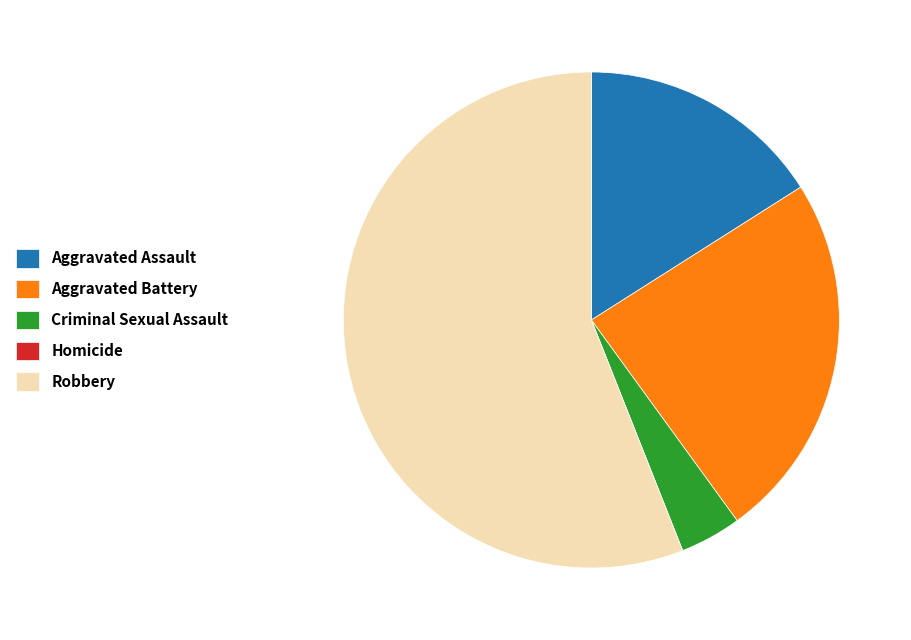

Is there a majority slice in this chart?

Yes